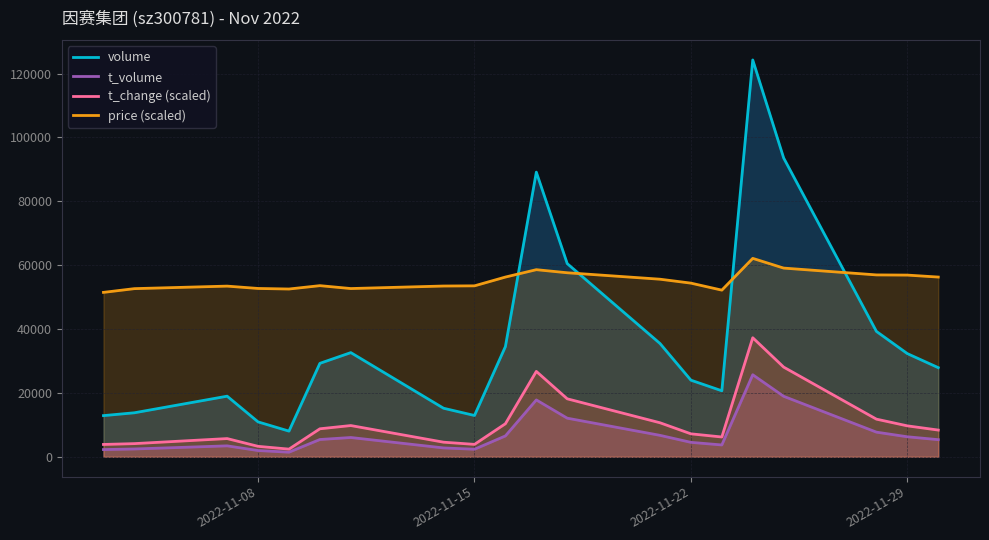

True or false: t_change (scaled) and t_volume cross at least once.

False